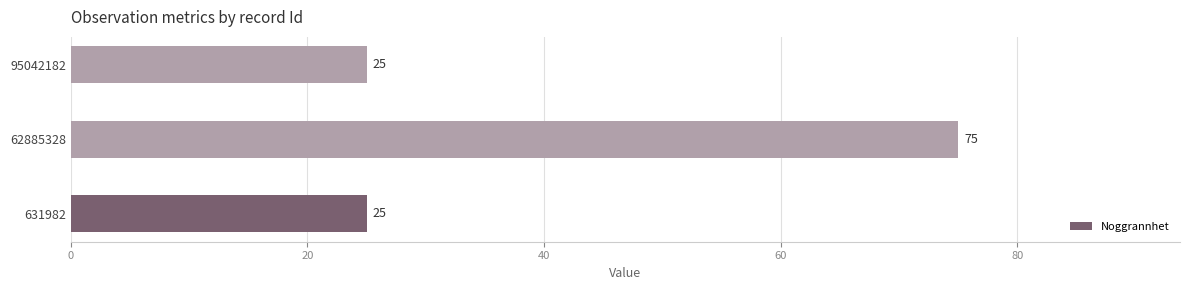

The value at 631982 is 33. True or false?

False